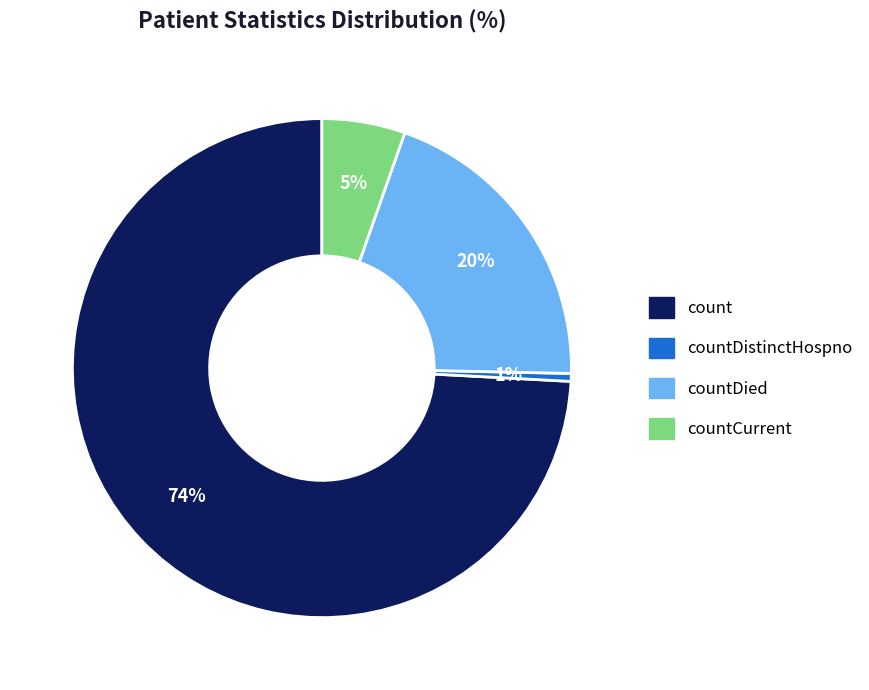

Does any single category account for the majority?

Yes